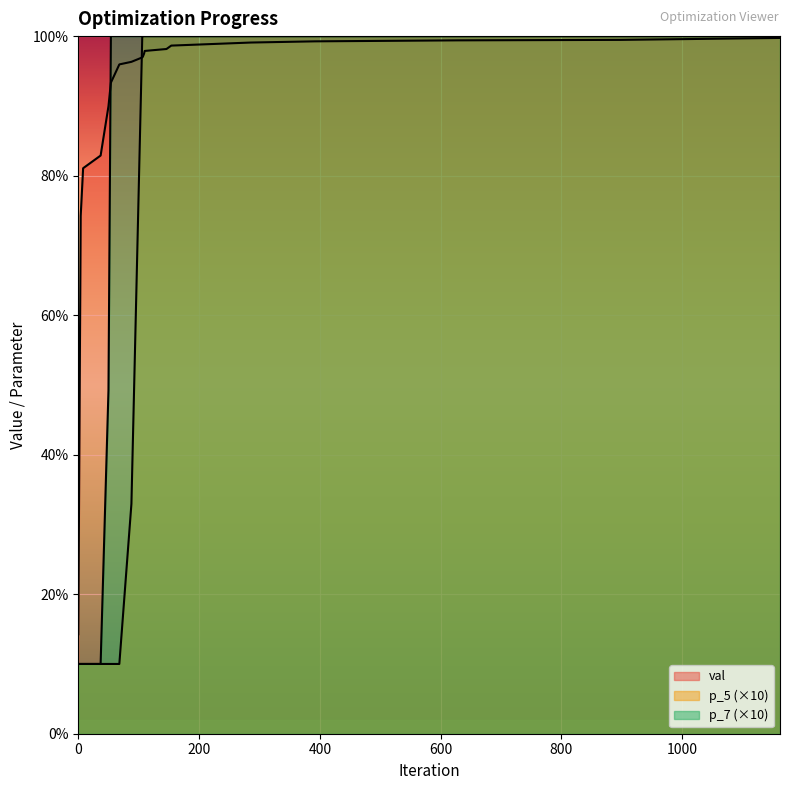

What is the total value across all series at 0?

34.3